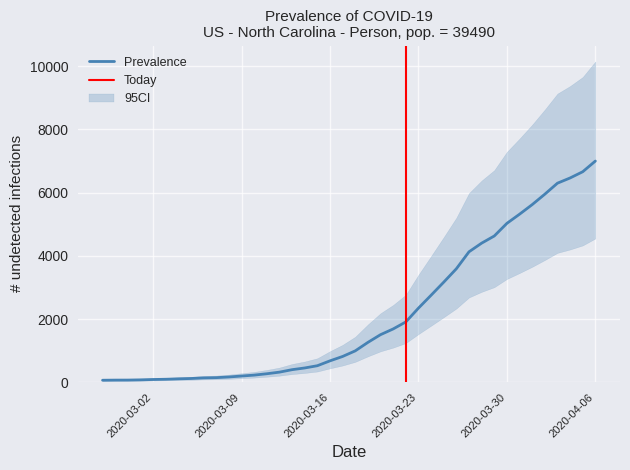

Reading left to right, list all the values displayed in this chart.

64	68	69	76	87	95	108	119	138	146	167	197	226	269	320	398	452	523	677	816	993	1261	1505	1686	1908	2344	2752	3165	3589	4125	4399	4625	5025	5314	5617	5947	6295	6460	6657	6995